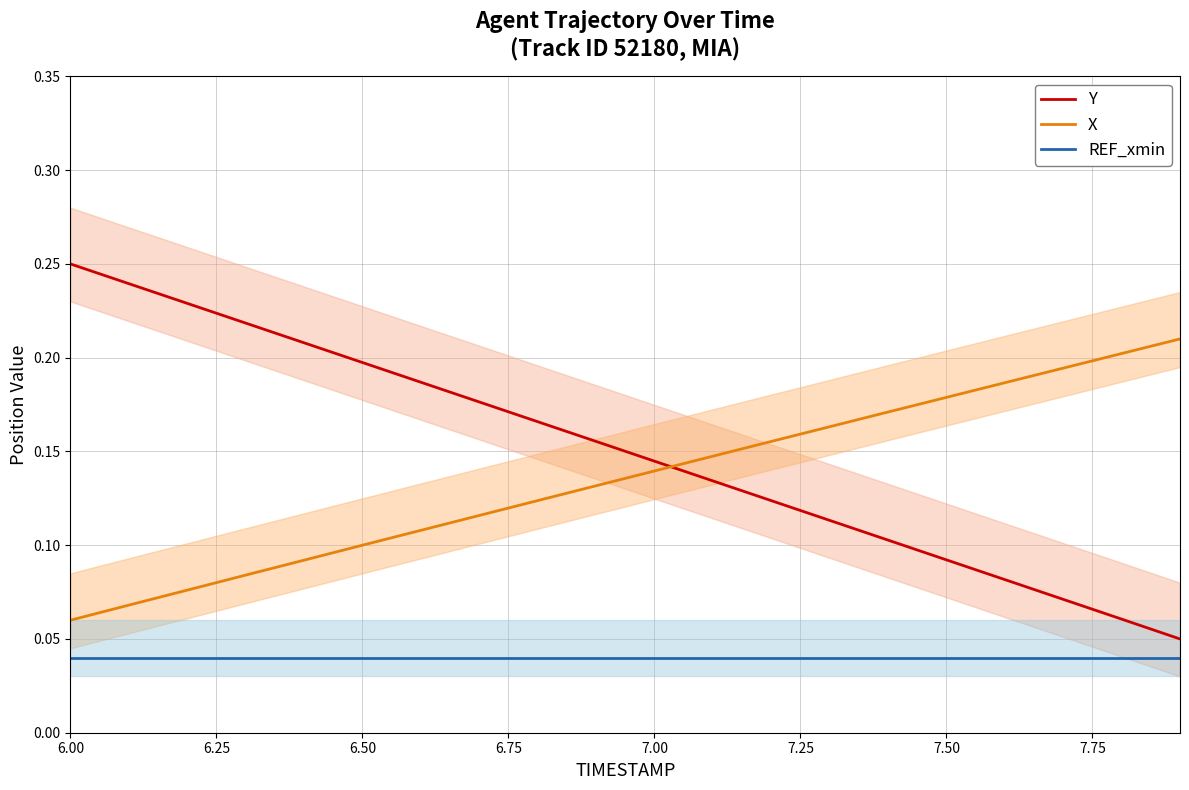

Reading left to right, transcribe all the data shown in this chart.

Y: 0.2	0.2	0.2	0.2	0.2	0.2	0.2	0.2	0.2	0.2	0.1	0.1	0.1	0.1	0.1	0.1	0.1	0.1	0.1	0.1
X: 0.1	0.1	0.1	0.1	0.1	0.1	0.1	0.1	0.1	0.1	0.1	0.1	0.2	0.2	0.2	0.2	0.2	0.2	0.2	0.2
REF_xmin: 0.0	0.0	0.0	0.0	0.0	0.0	0.0	0.0	0.0	0.0	0.0	0.0	0.0	0.0	0.0	0.0	0.0	0.0	0.0	0.0